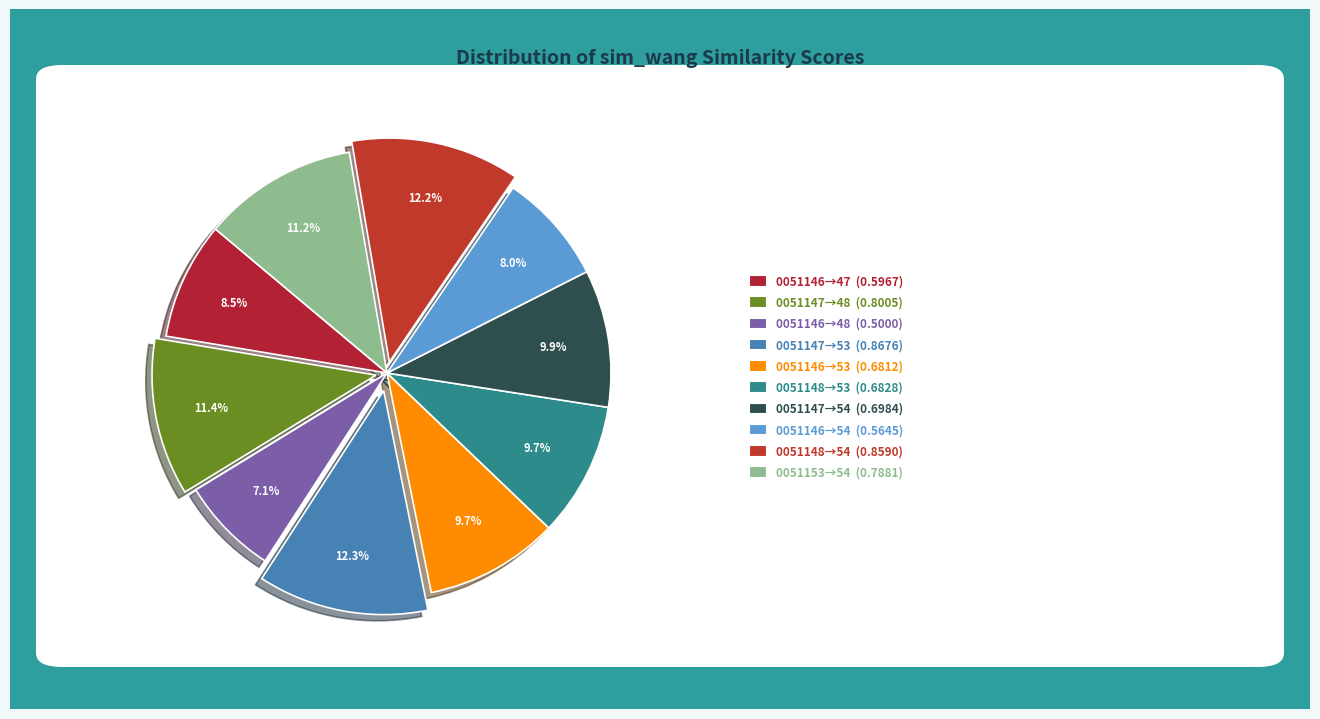

How many segments does this pie chart have?

10